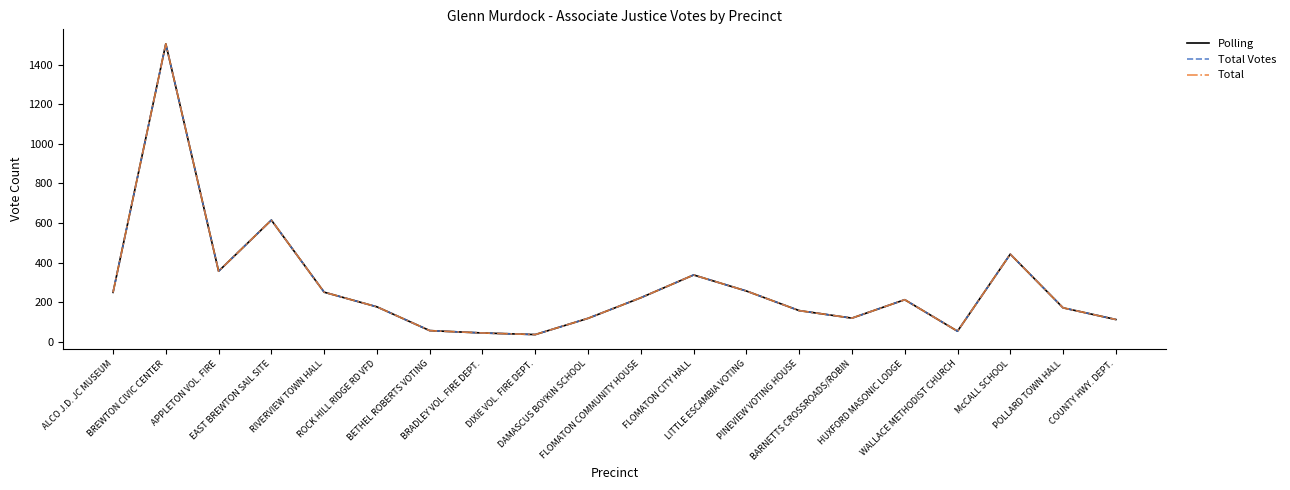

Which category has the lowest value in the Total series?

DIXIE VOL. FIRE DEPT.